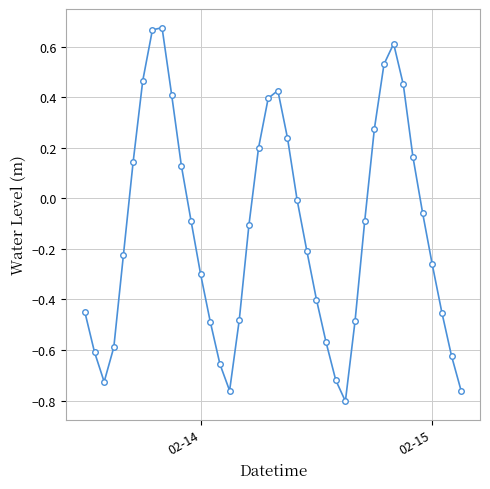

What is the sum of all values?

-5.2